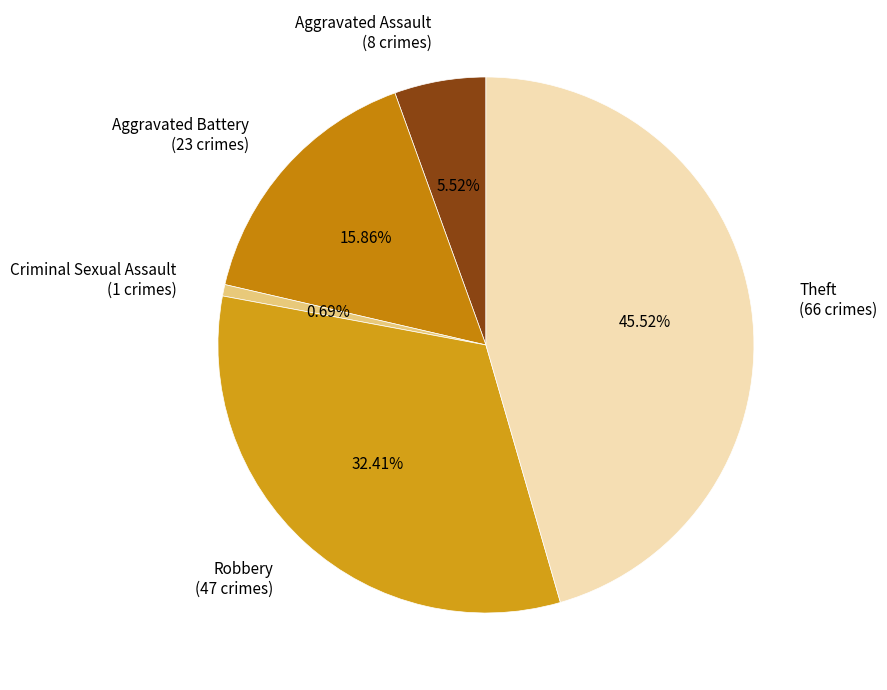

Approximately how many times larger is the value at Robbery compared to Aggravated Assault?

5.9